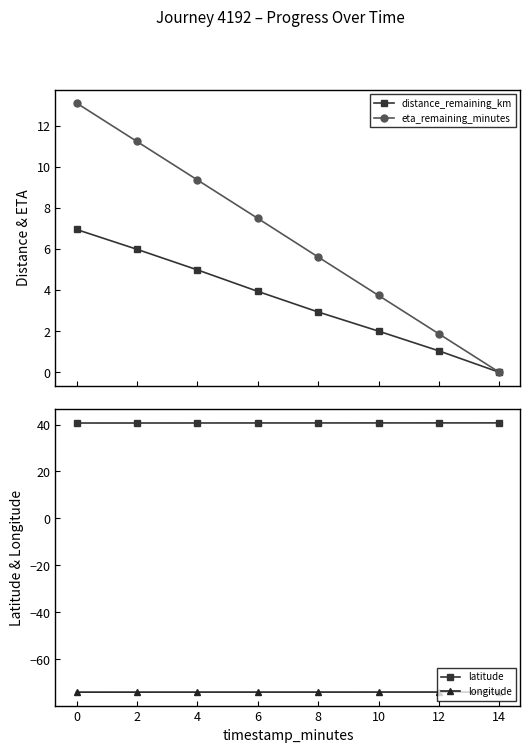

What is the value of the distance_remaining_km point at the 5th from the left?

2.9